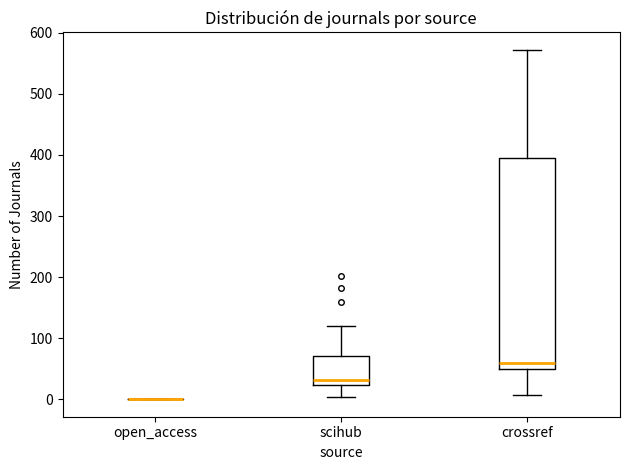

Which box is the tallest, from its lower edge to its upper edge?

crossref